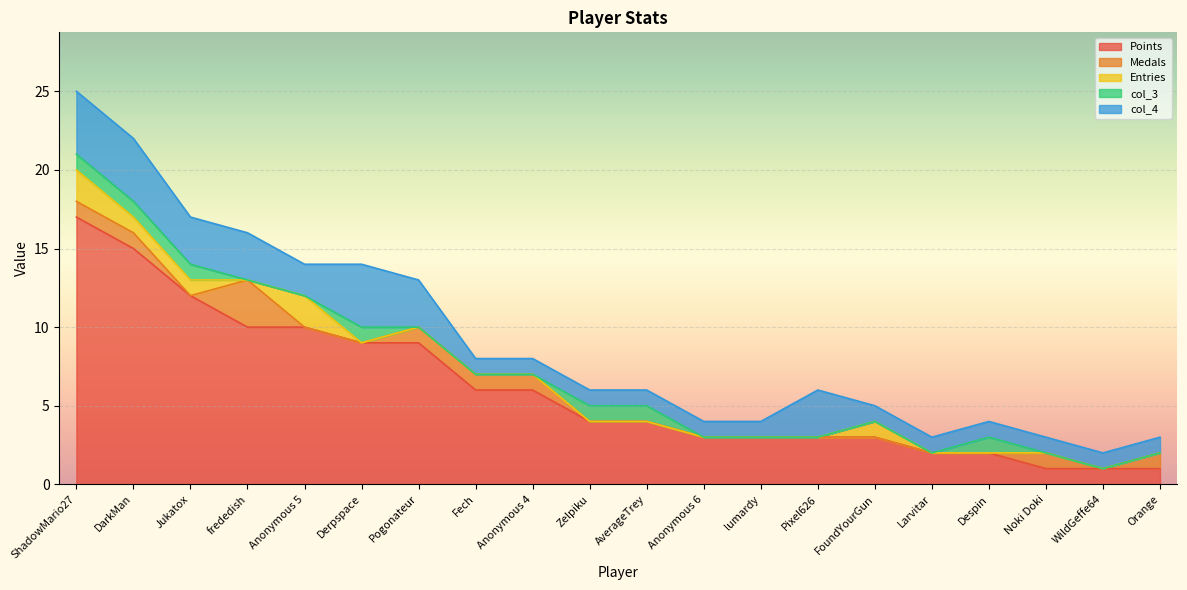

True or false: Entries has a value of -1 at Pogonateur.

False